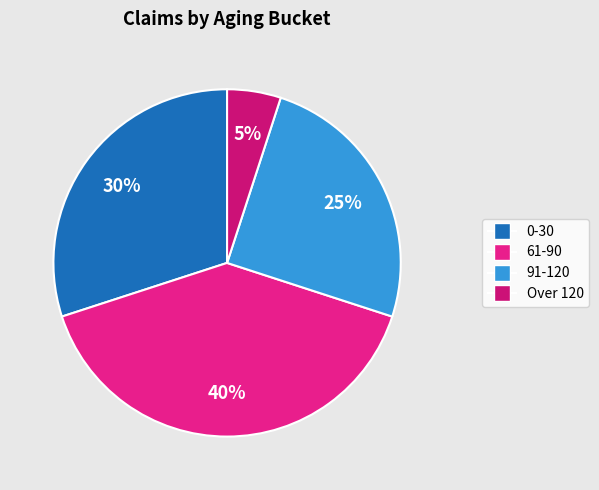

To the nearest percent, what percentage of the pie is Over 120?

5%